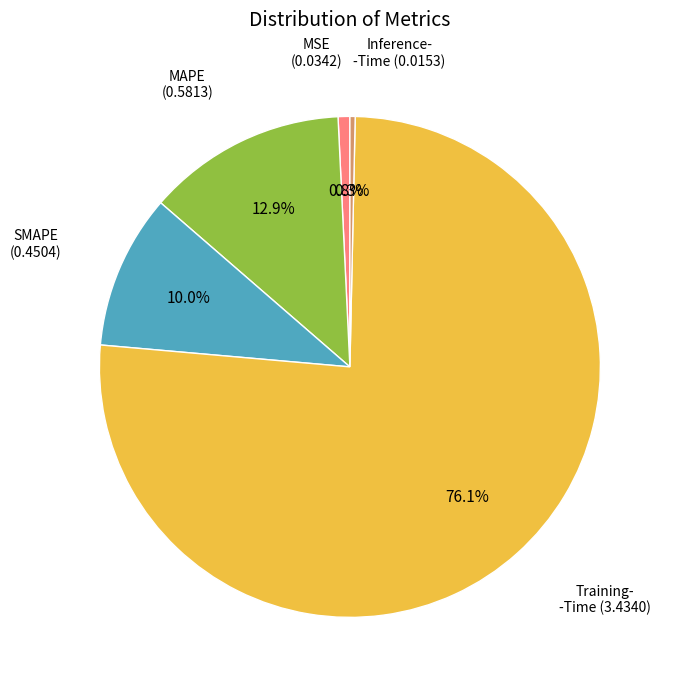

Is there a majority slice in this chart?

Yes